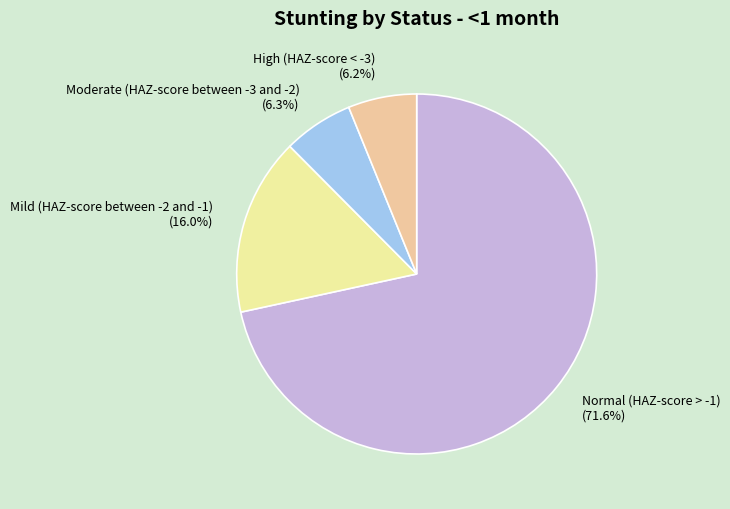

Combined, do High (HAZ-score < -3) and Moderate (HAZ-score between -3 and -2) account for over 50%?

No